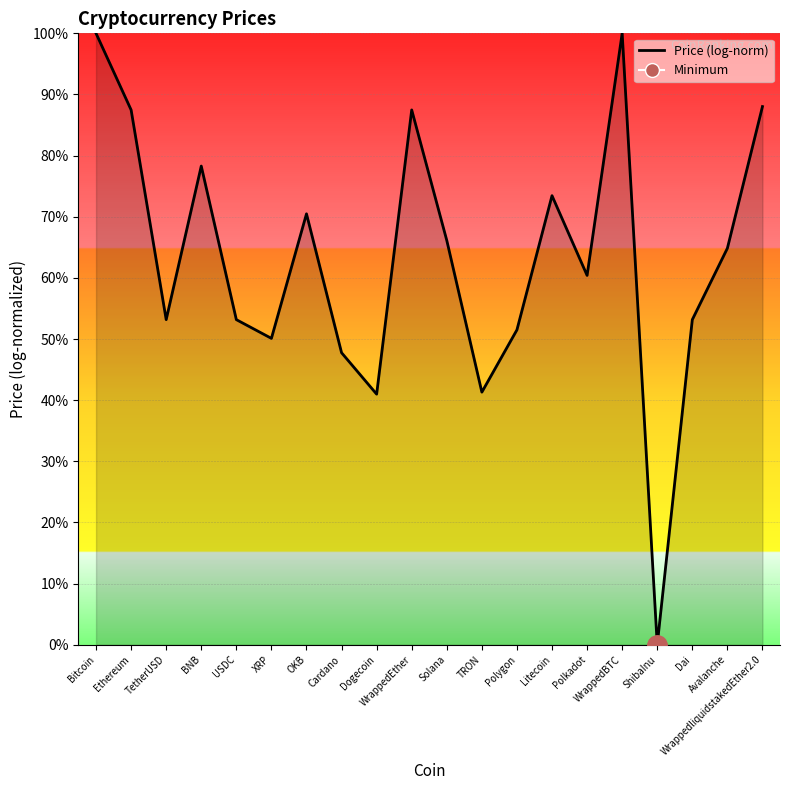

Reading left to right, transcribe all the data shown in this chart.

Bitcoin=100.0	Ethereum=87.5	TetherUSD=53.2	BNB=78.3	USDC=53.2	XRP=50.1	OKB=70.5	Cardano=47.8	Dogecoin=41.0	WrappedEther=87.5	Solana=66.1	TRON=41.3	Polygon=51.5	Litecoin=73.4	Polkadot=60.4	WrappedBTC=100.0	ShibaInu=0.0	Dai=53.2	Avalanche=64.9	WrappedliquidstakedEther2.0=88.0